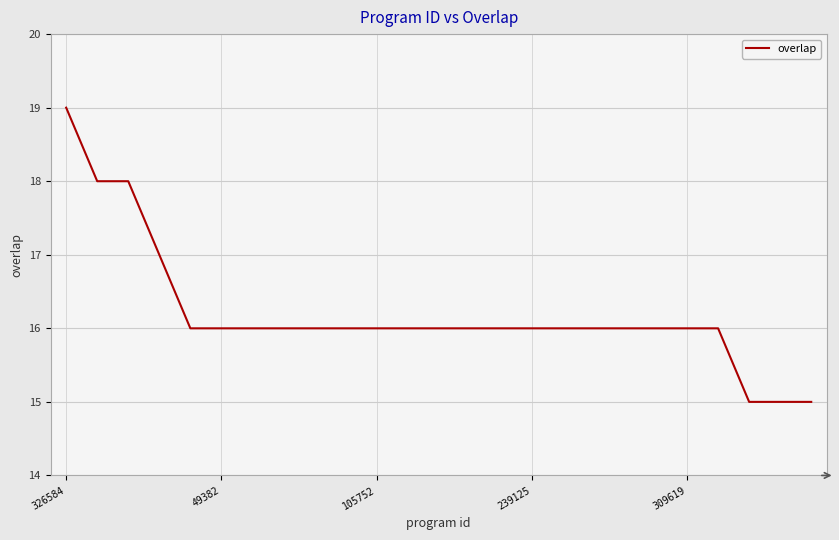

What is the minimum value shown in the chart?

15